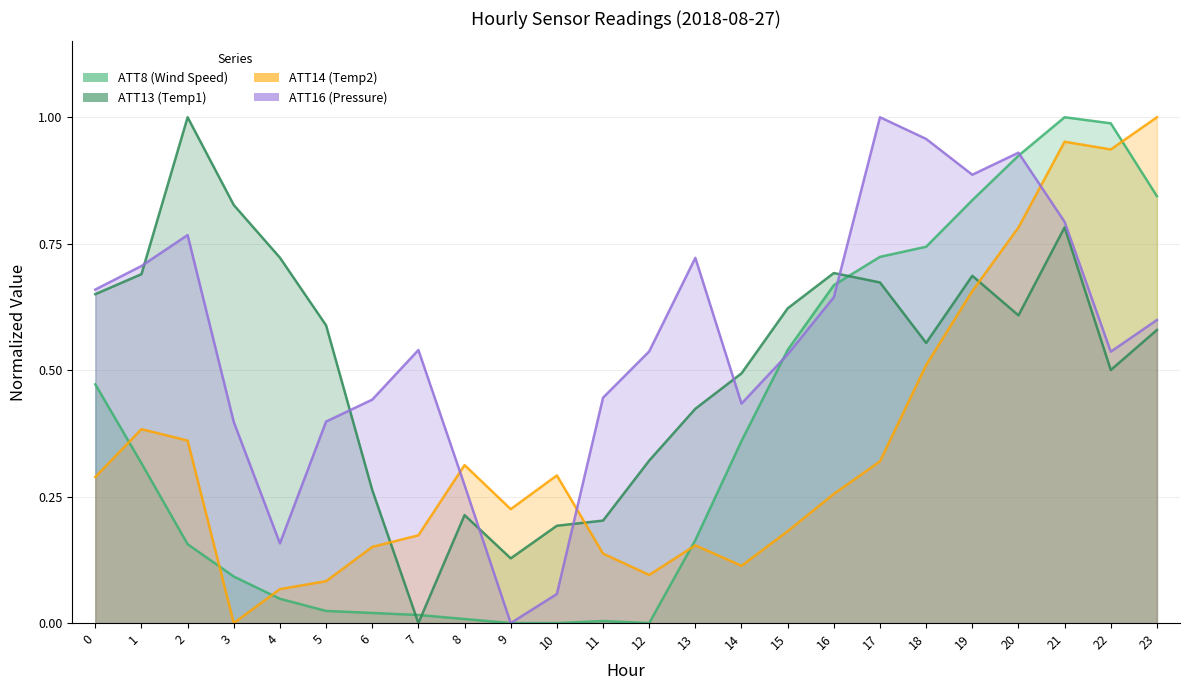

What is the value of the ATT8 (Wind Speed) point at the 20th from the left?

0.8